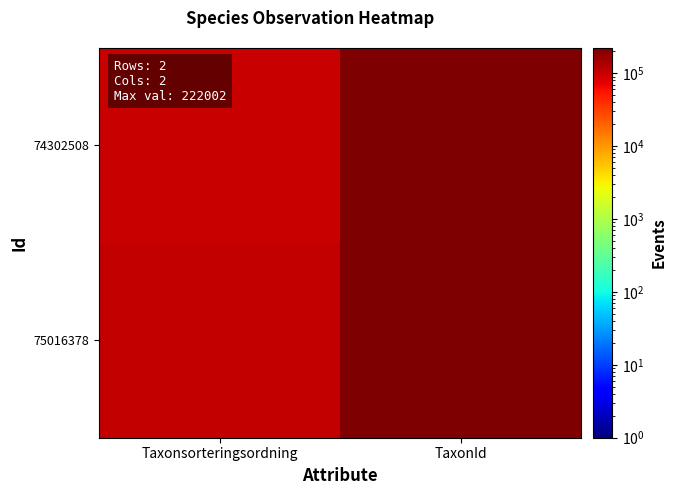

How many series are shown in this chart?

2